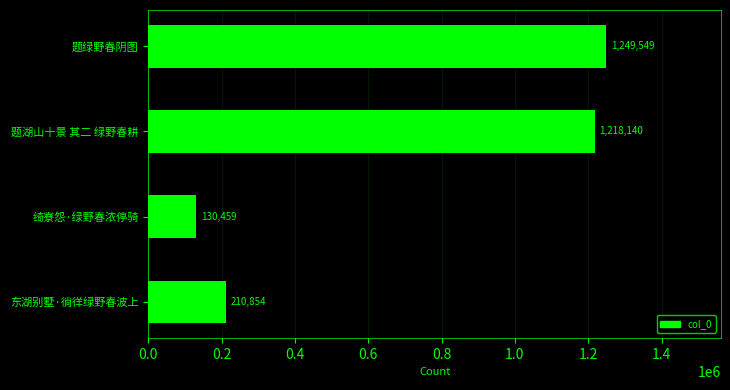

What is the difference between the second highest and second lowest values?

1007286